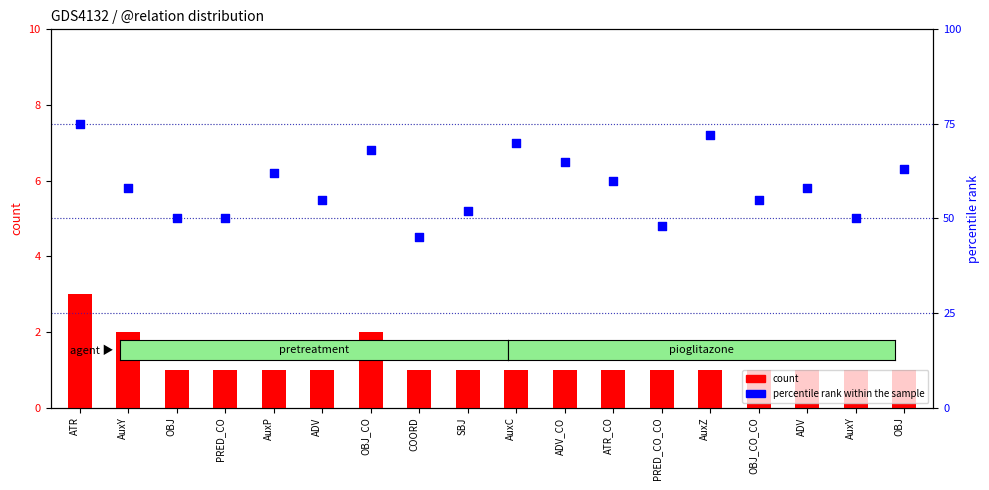

Which series contains the highest Y value?

percentile rank within the sample